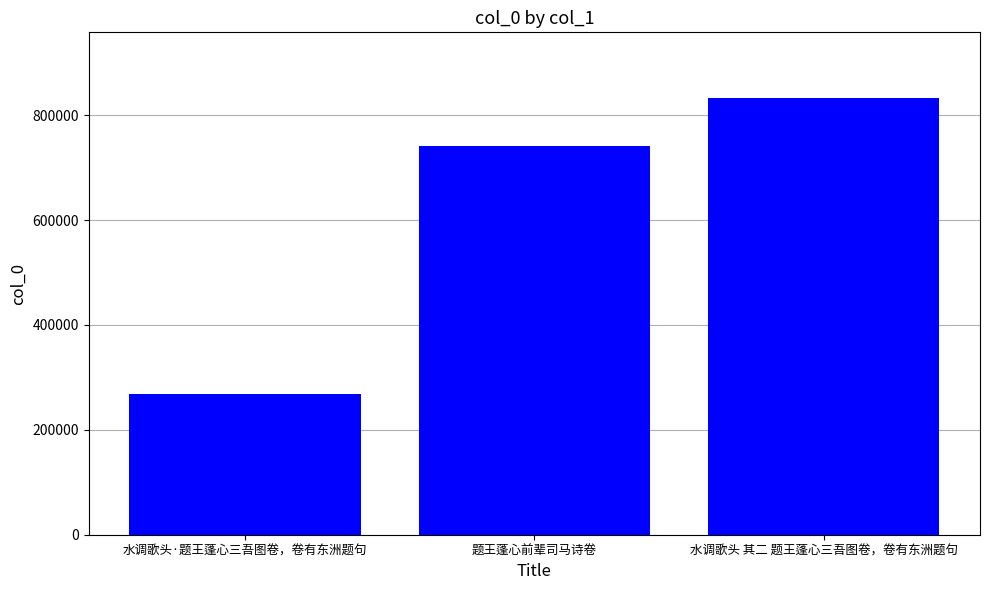

Which category has the highest value across all series?

水调歌头 其二 题王蓬心三吾图卷，卷有东洲题句